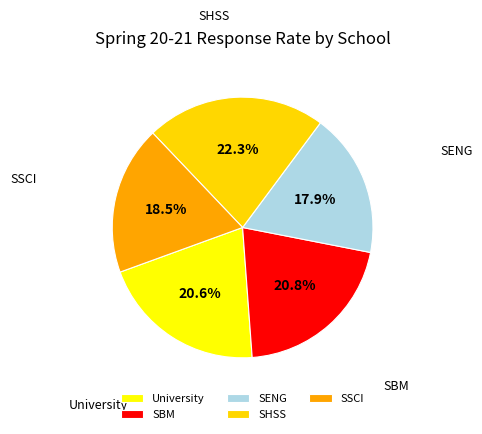

Is SHSS the majority of the pie?

No